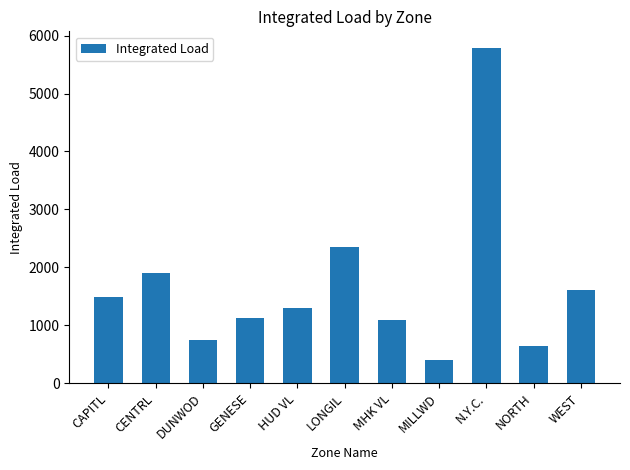

How many data points are less than 1297?

5